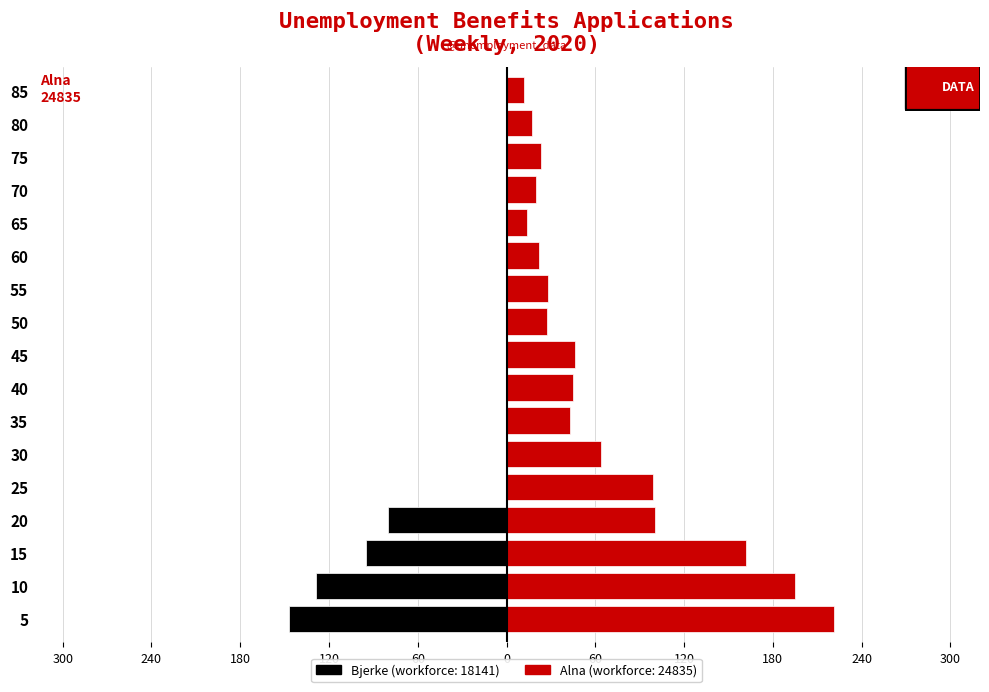

What is the minimum value for Alna?

12